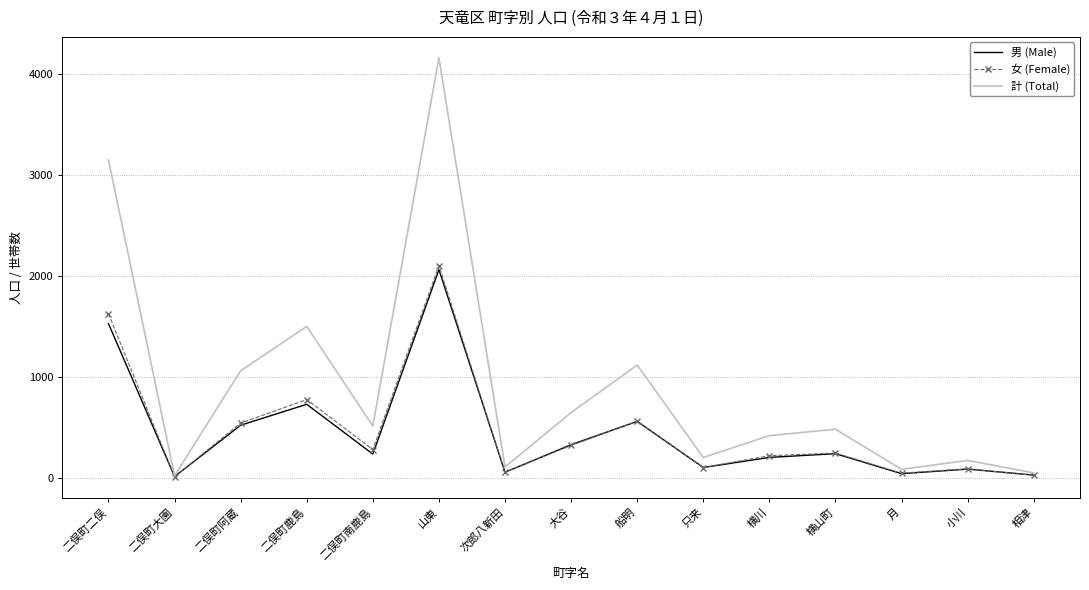

What is the greatest value displayed?

4157